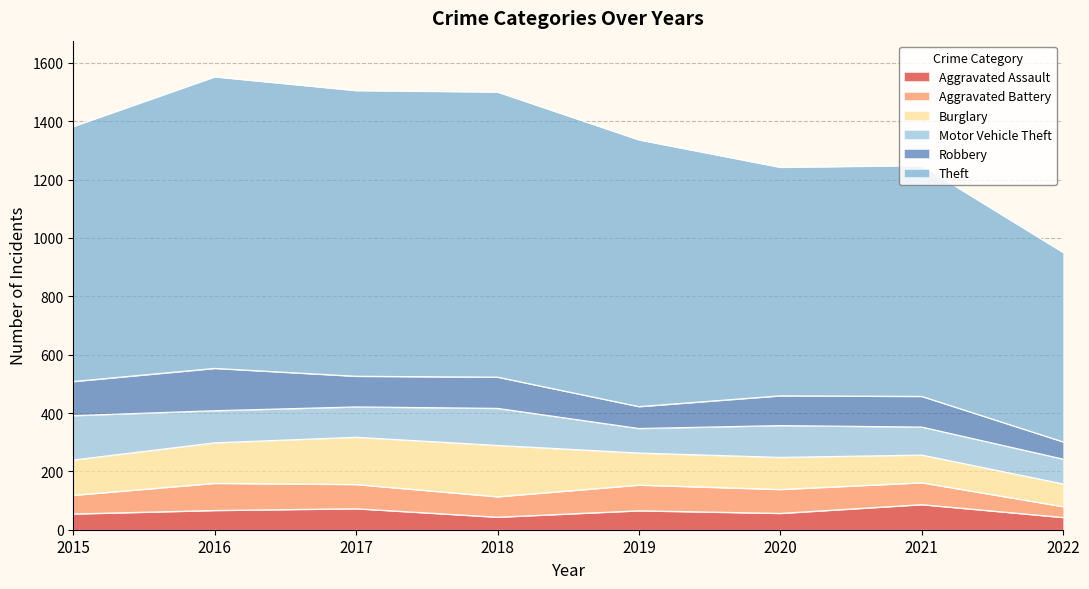

True or false: Aggravated Assault and Robbery intersect in this chart.

False